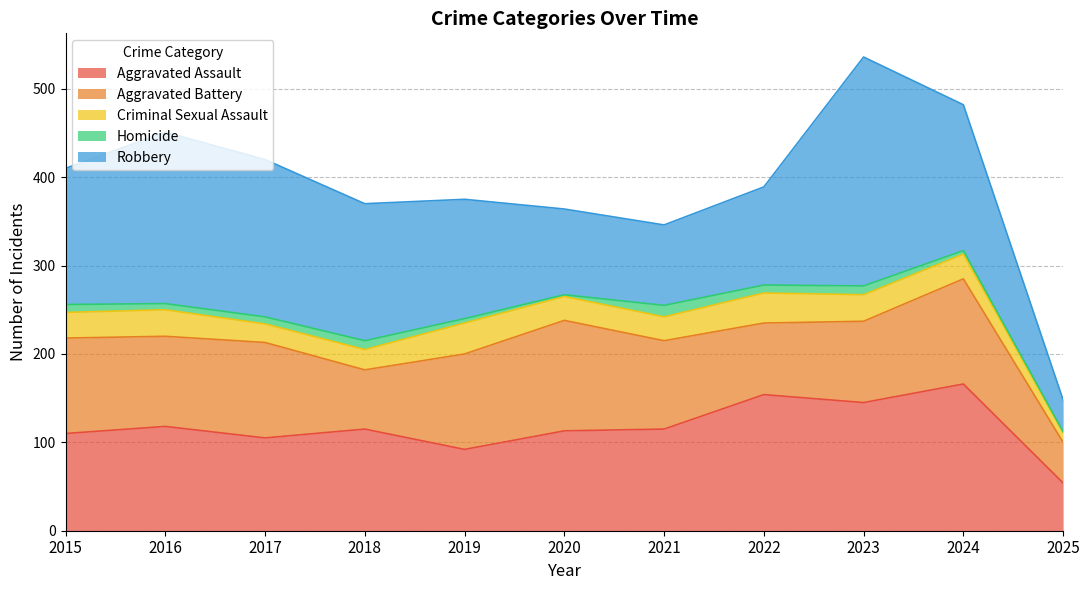

The Robbery series shows 111 at 2022. True or false?

True